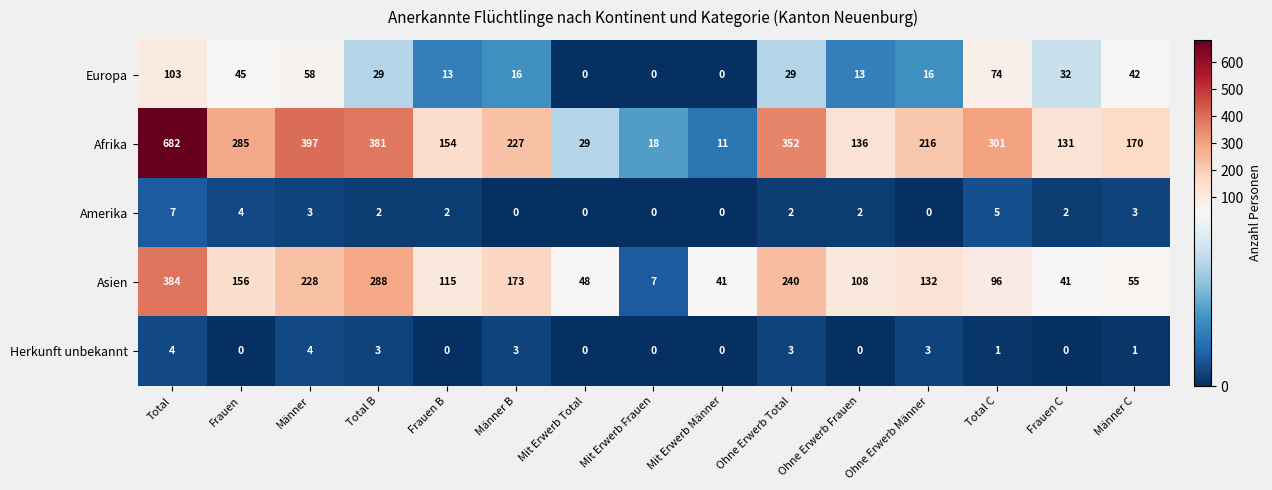

What is the maximum value for Asien?

384